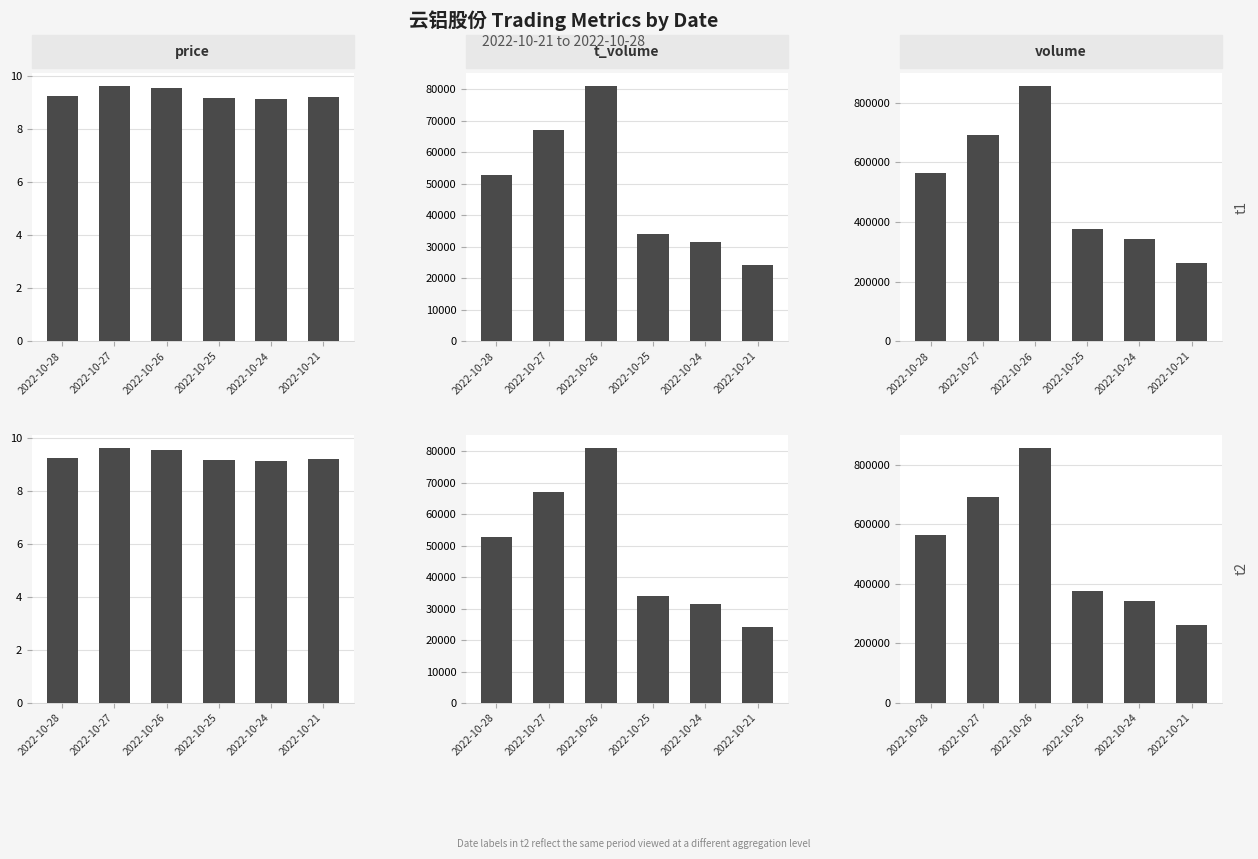

How many categories are shown in the chart?

6